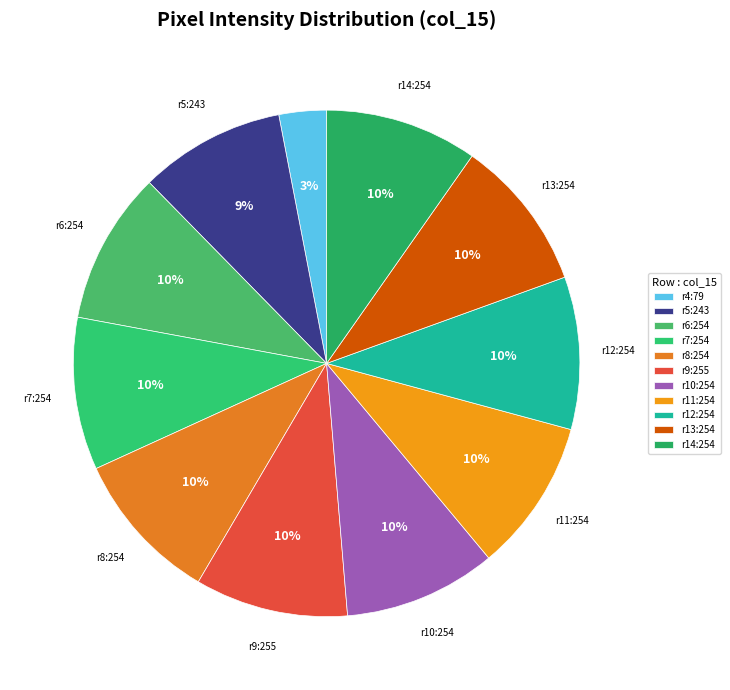

How many segments does this pie chart have?

11